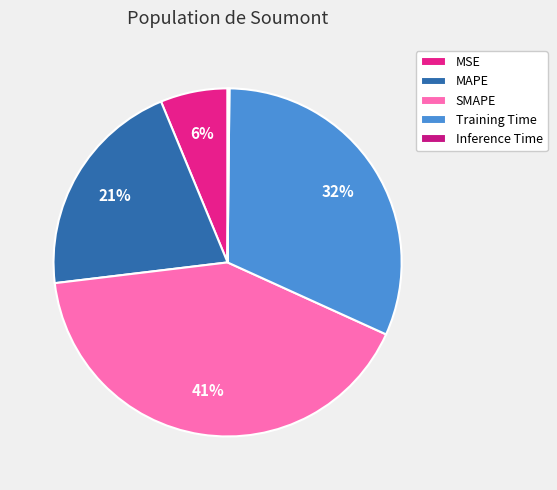

Count the number of slices in the pie.

5